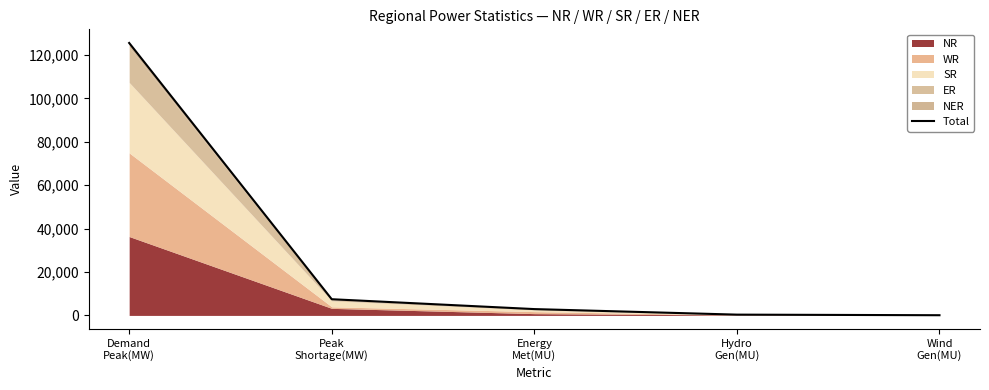

Reading left to right, extract all data points from this chart.

Demand
Peak(MW)=125522	Peak
Shortage(MW)=7463	Energy
Met(MU)=2914	Hydro
Gen(MU)=360	Wind
Gen(MU)=88